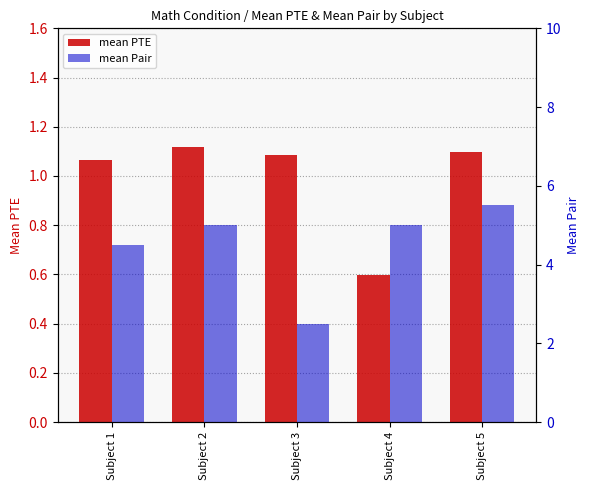

What is the difference between the highest and lowest values at Subject 4?

4.4